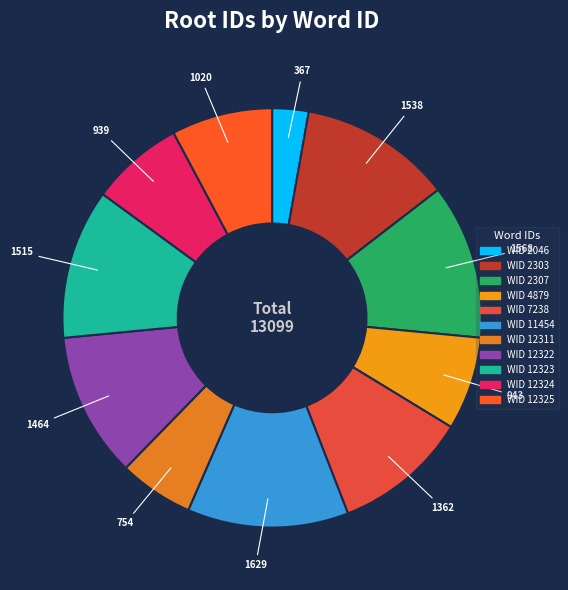

How many slices are in this pie chart?

11